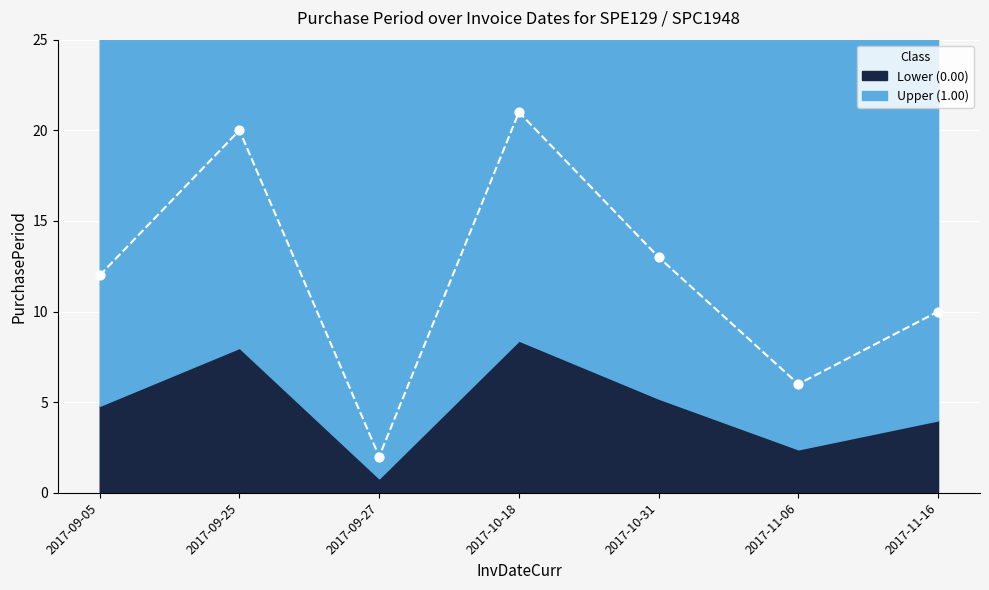

Approximately how many times larger is the value at 2017-09-05 compared to 2017-09-27?

6.0